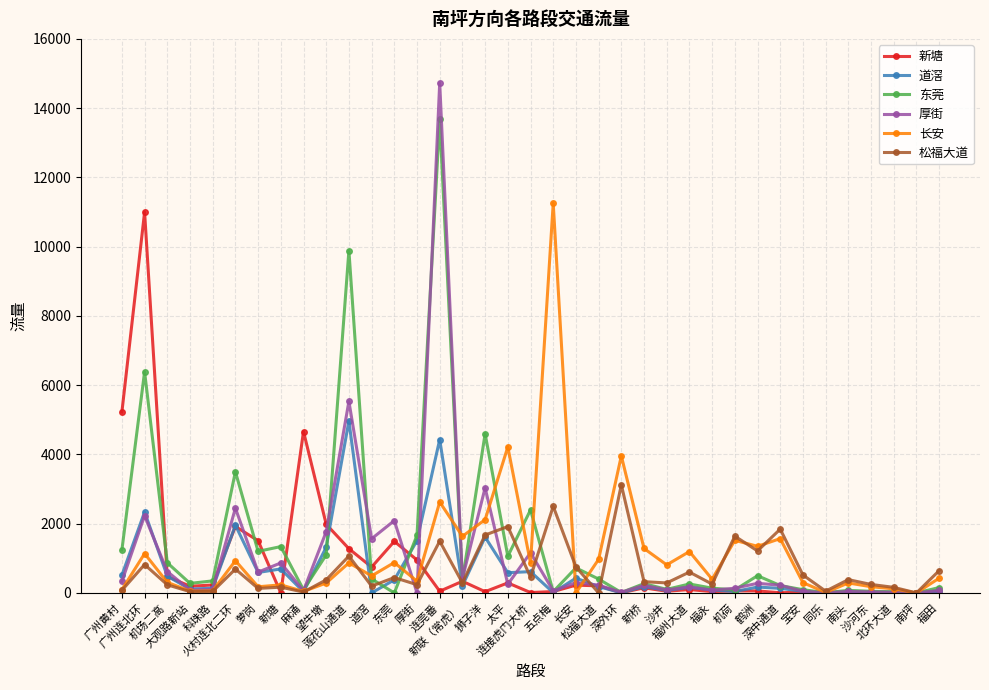

Which category has the highest value in the 新塘 series?

广州连北环